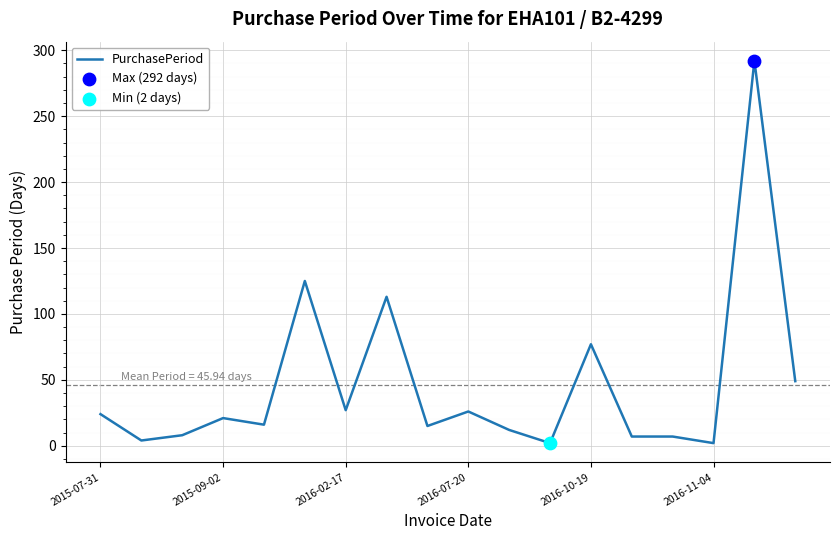

What is the difference between the maximum and minimum values?

290